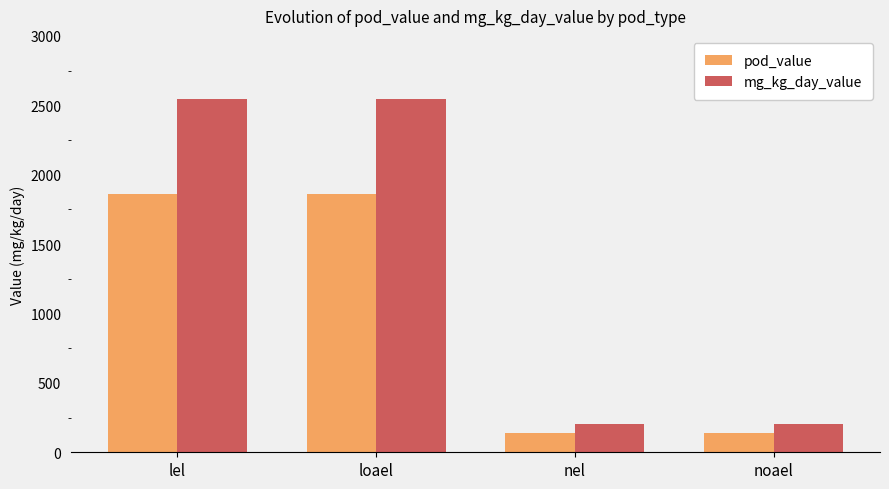

Which series has the largest range (max minus min)?

mg_kg_day_value